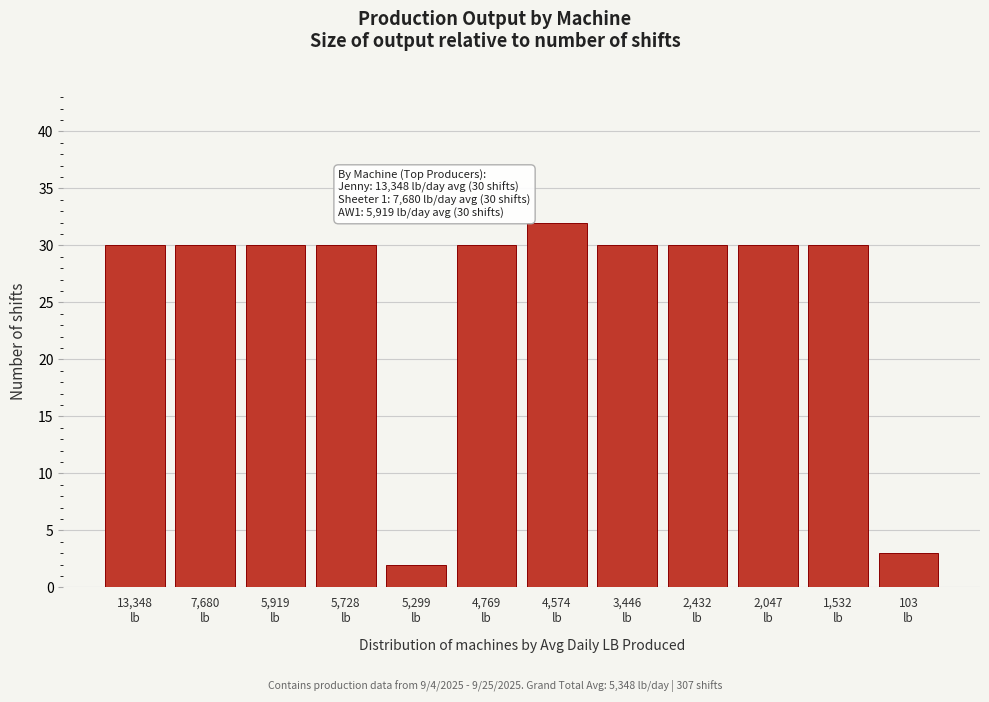

Reading left to right, list all the values displayed in this chart.

30	30	30	30	2	30	32	30	30	30	30	3